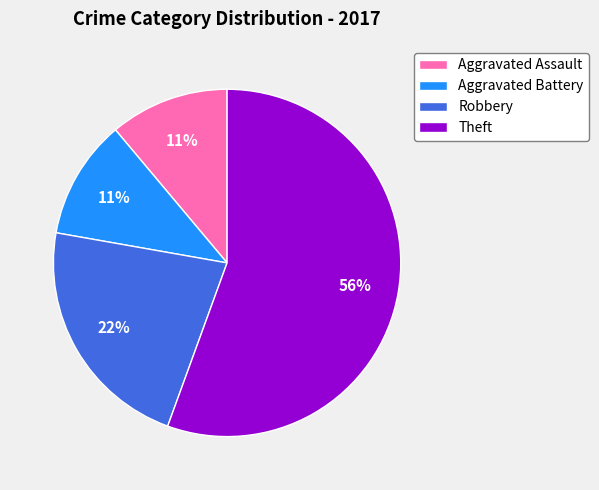

Is there any slice that represents more than half of the pie?

Yes